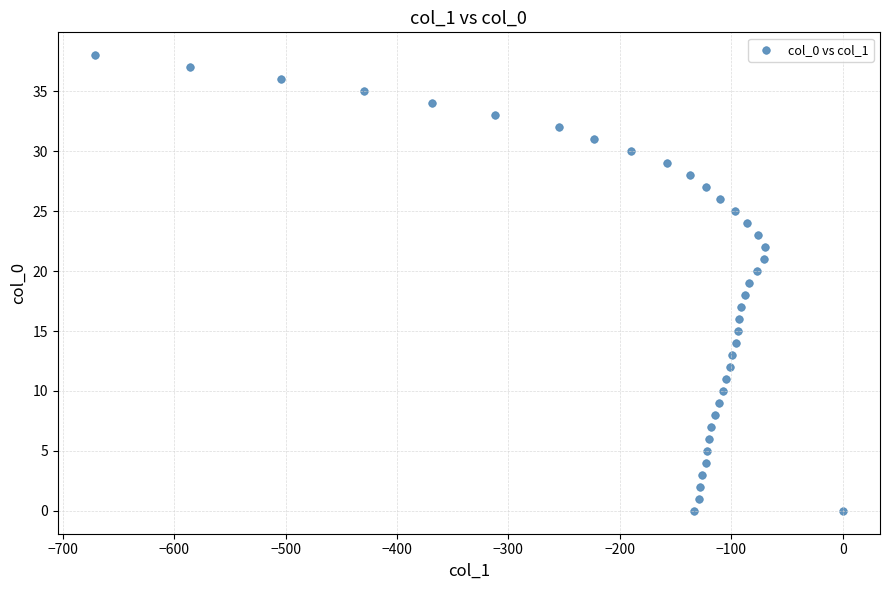

What is the range of Y values (max minus min)?

38